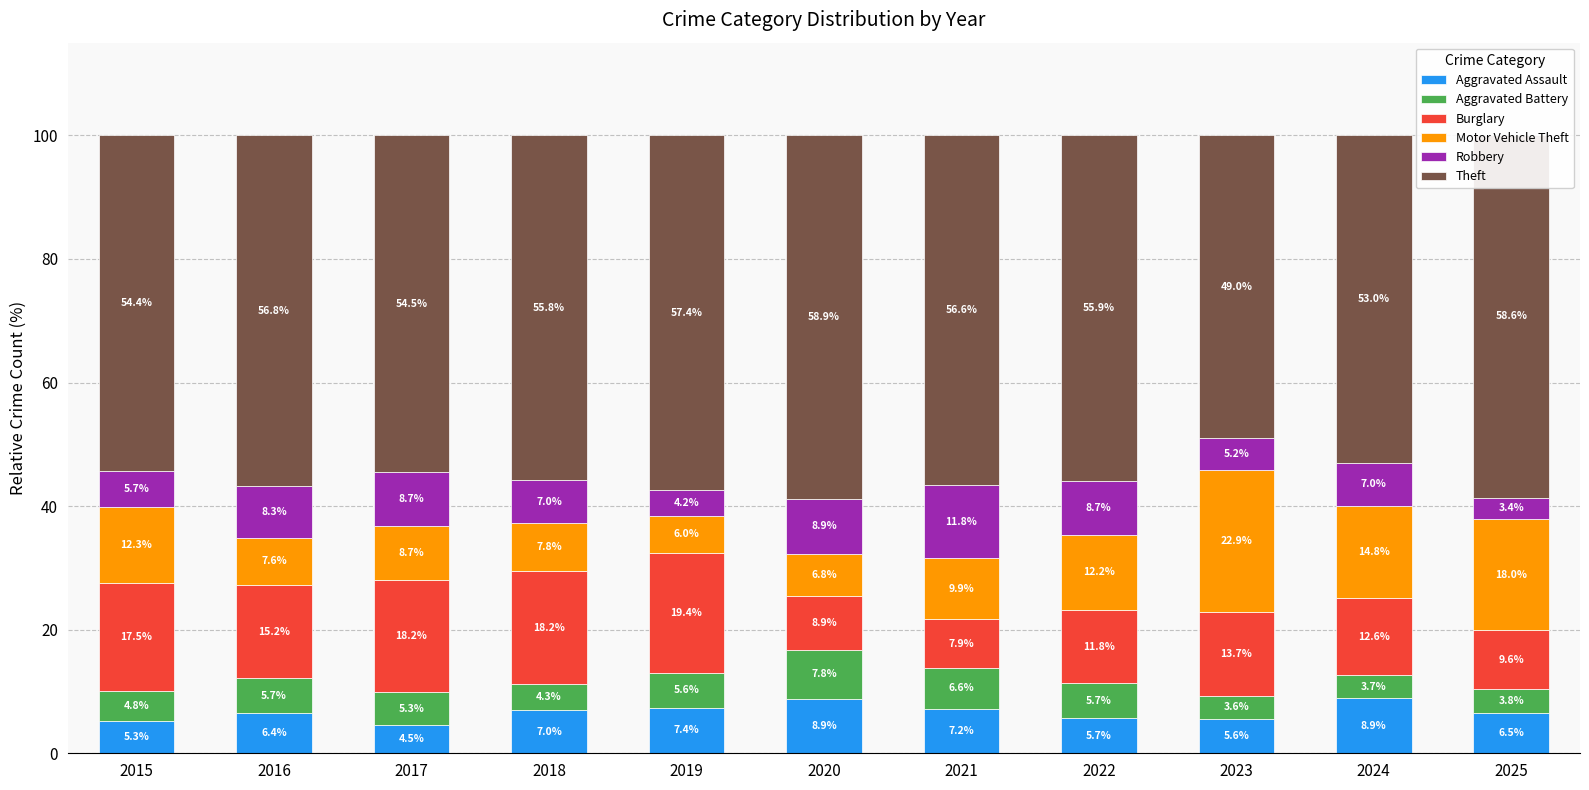

What is the difference between the second highest and second lowest values in the Aggravated Assault series?

3.6